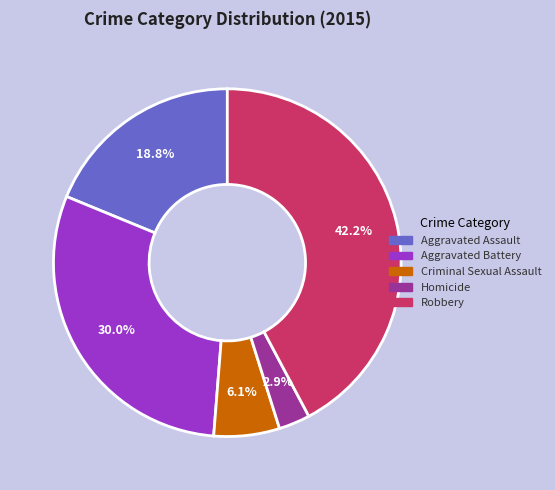

The Aggravated Battery slice represents 30% of the pie. True or false?

True